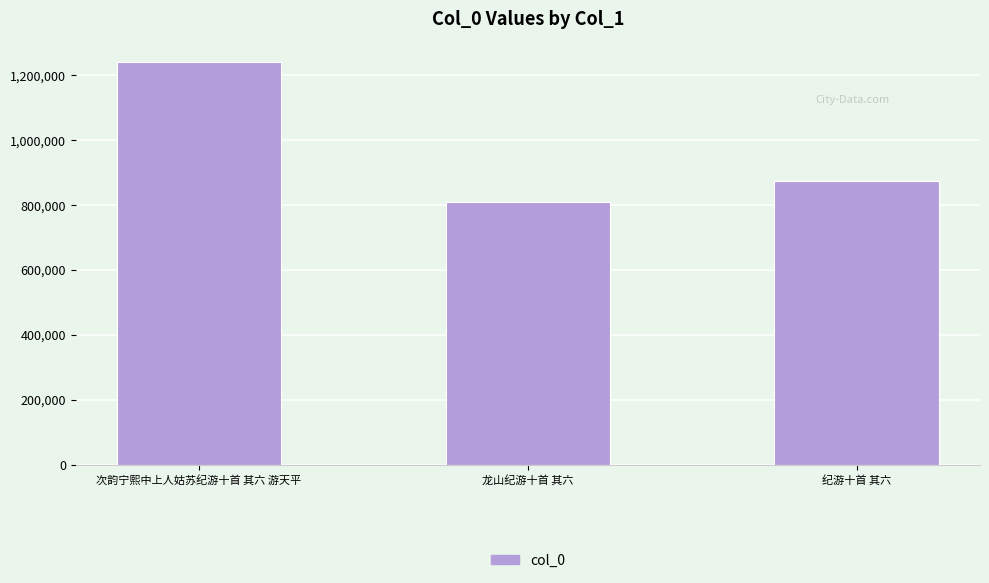

Which has a higher value, 龙山纪游十首 其六 or 次韵宁熙中上人姑苏纪游十首 其六 游天平?

次韵宁熙中上人姑苏纪游十首 其六 游天平